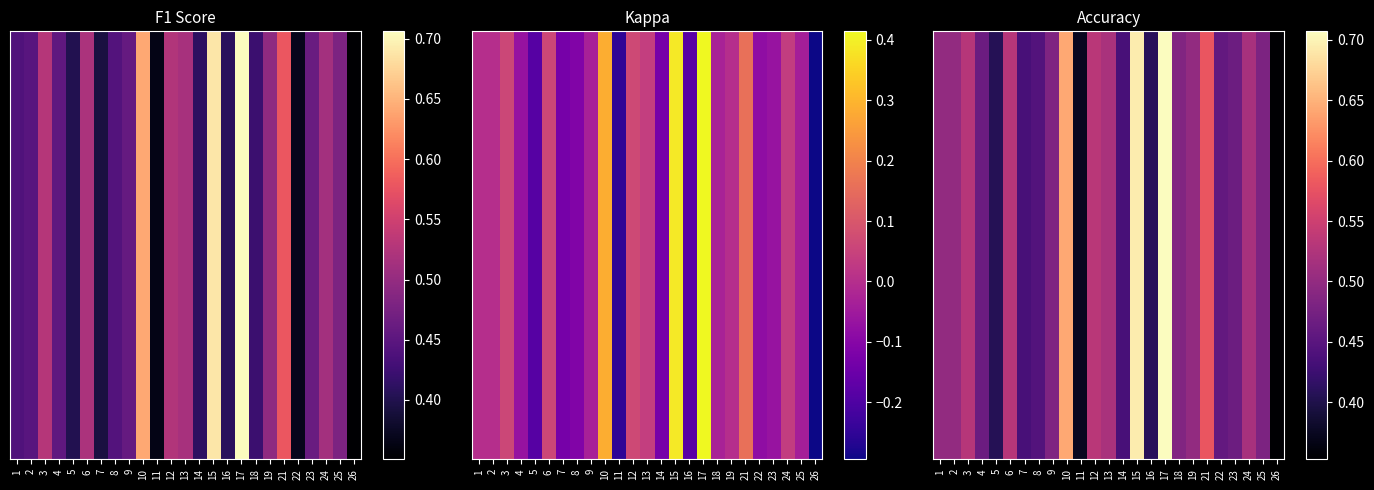

What is the difference between the maximum and minimum values?

0.4